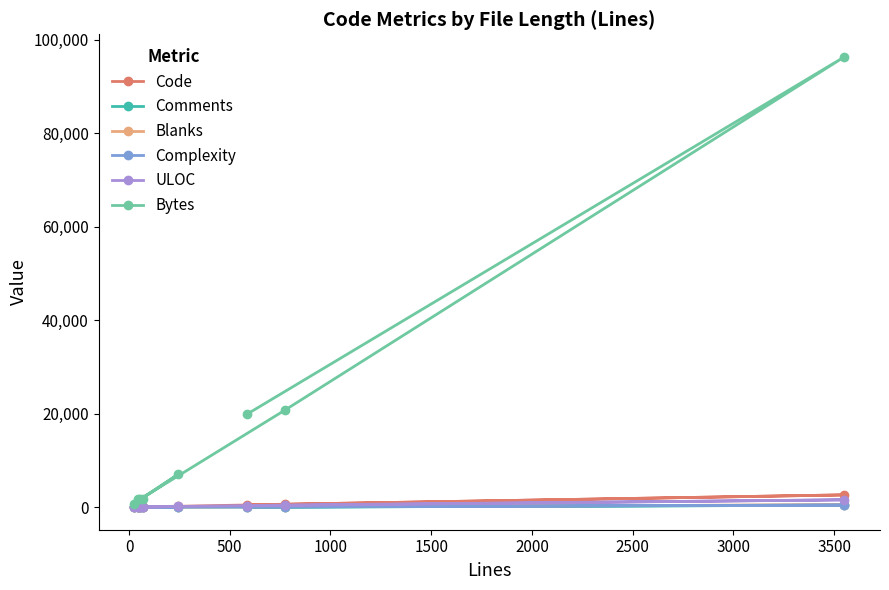

Which series has the largest range (max minus min)?

Bytes